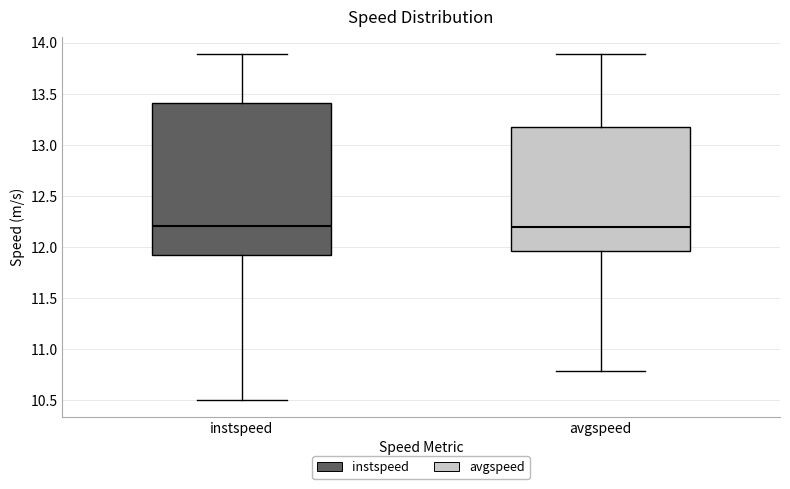

Reading left to right, read every box against the y-axis: the position of its median line, the range the box covers, and the ends of its whiskers. The values are not printed on the chart, so give them approximately, as read against the axis.

instspeed: median 12.20, box 11.90 to 13.40, whiskers 10.50 to 13.90
avgspeed: median 12.20, box 11.95 to 13.20, whiskers 10.80 to 13.90